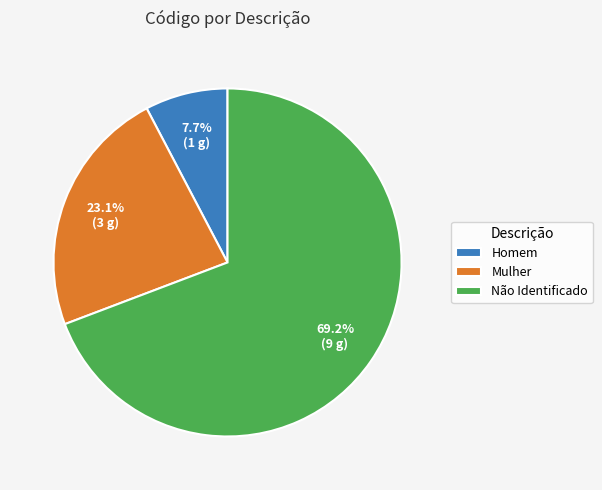

The Homem slice represents 1% of the pie. True or false?

False